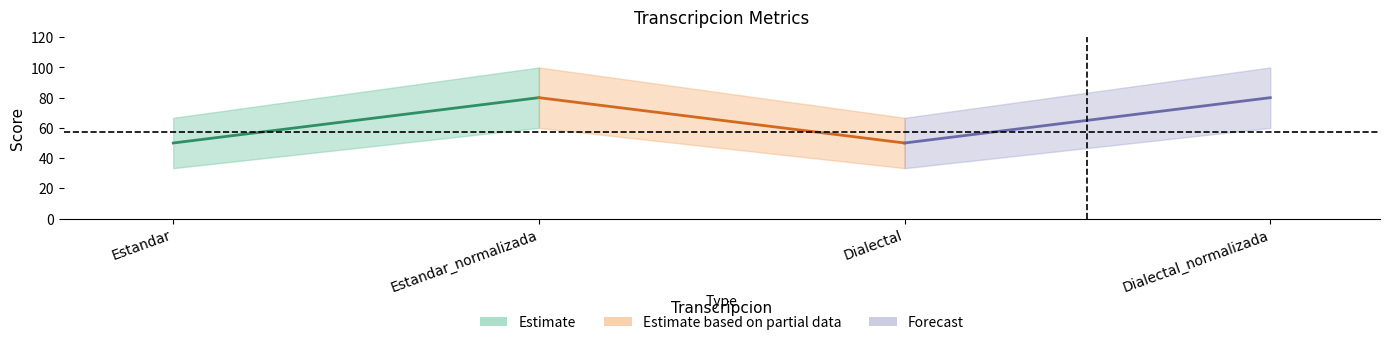

What is the difference between the Parcial values at Estandar_normalizada and Estandar?

33.3